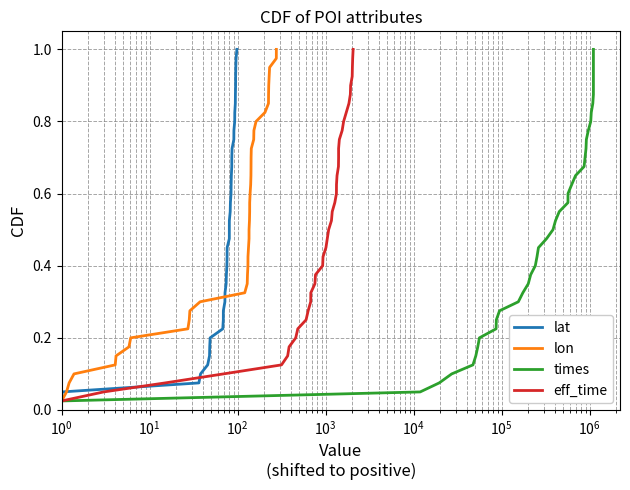

What is the difference between the maximum and minimum values in the times series?

1.0